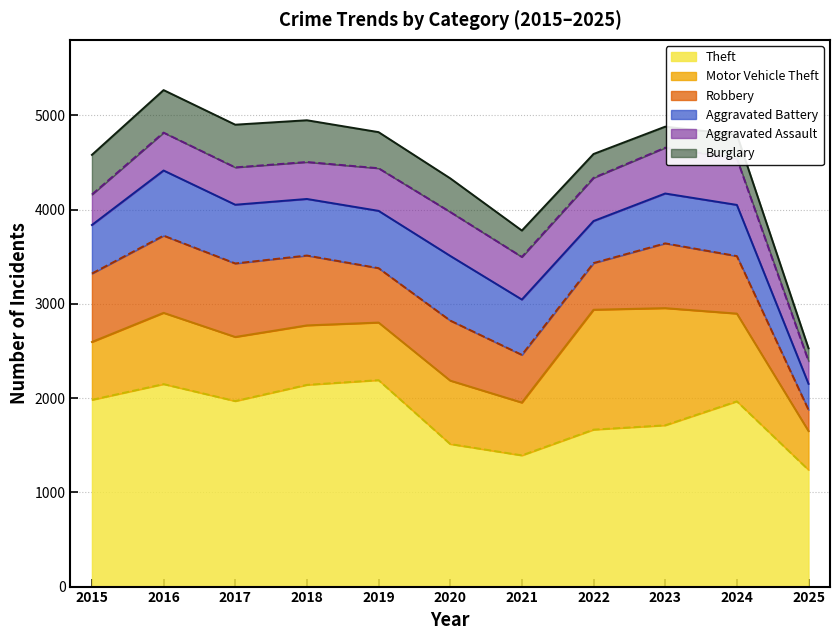

List the series in order of their peak value, lowest first.

Burglary, Aggravated Assault, Aggravated Battery, Robbery, Motor Vehicle Theft, Theft